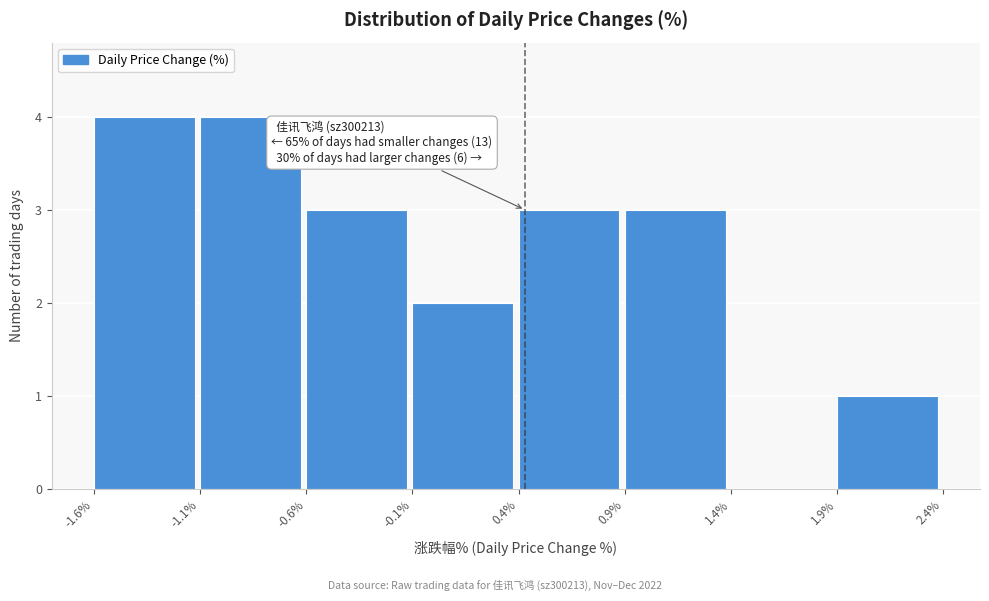

Reading left to right, list all the values displayed in this chart.

-1.6%=4	-1.1%=4	-0.6%=3	-0.1%=2	0.4%=3	0.9%=3	1.4%=0	1.9%=1